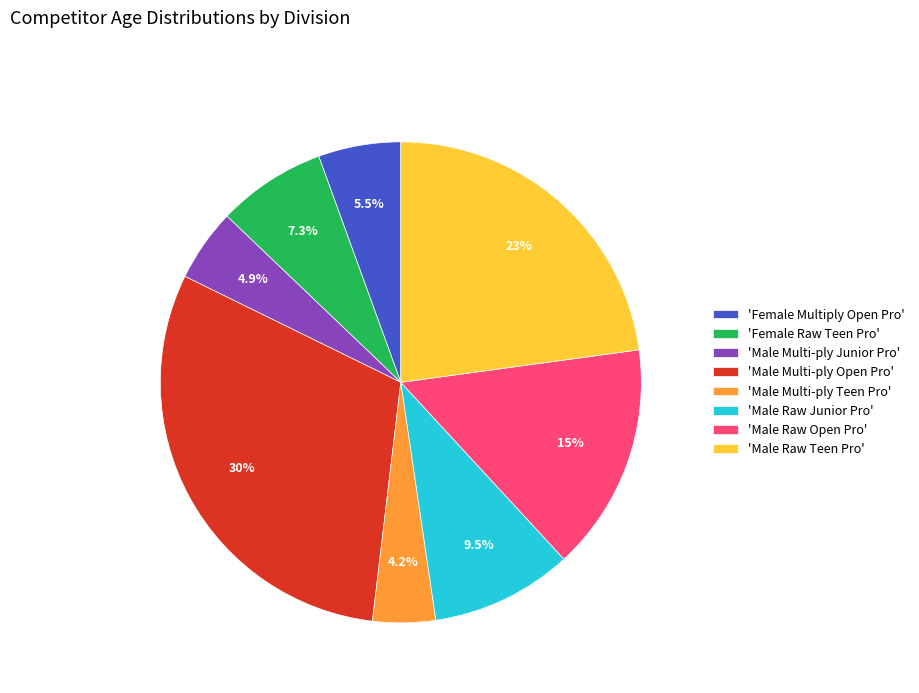

Which slice is the smallest?

'Male Multi-ply Teen Pro'